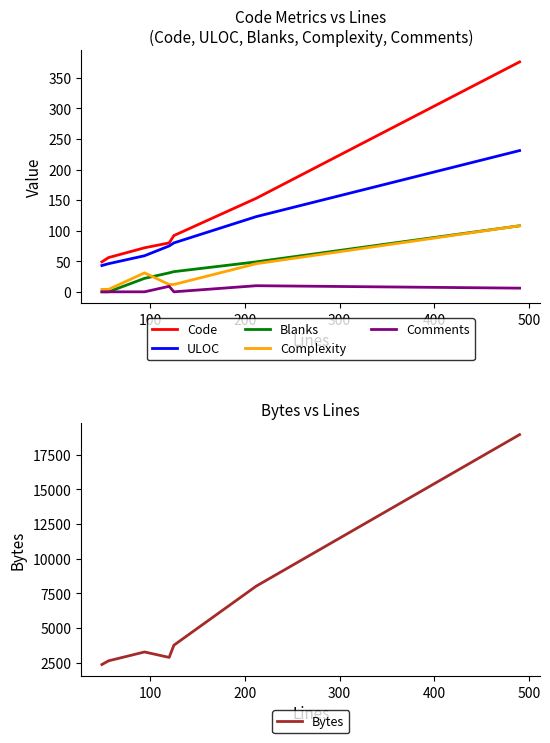

True or false: Code and Comments intersect in this chart.

False